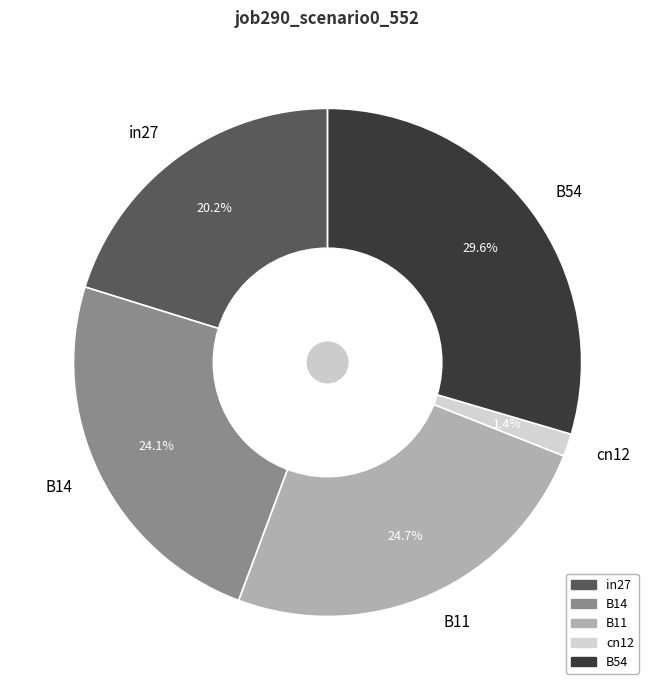

Between B54 and in27, which is larger?

B54